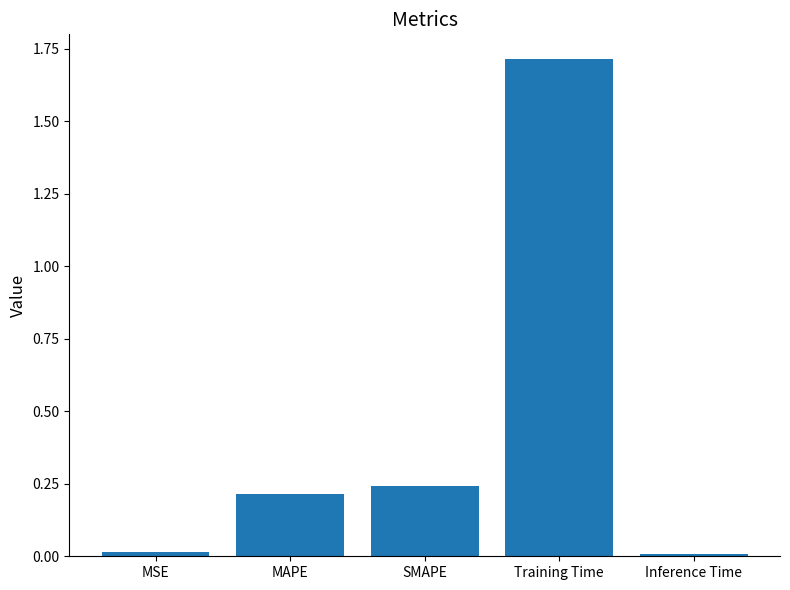

Are the bars horizontal?

No